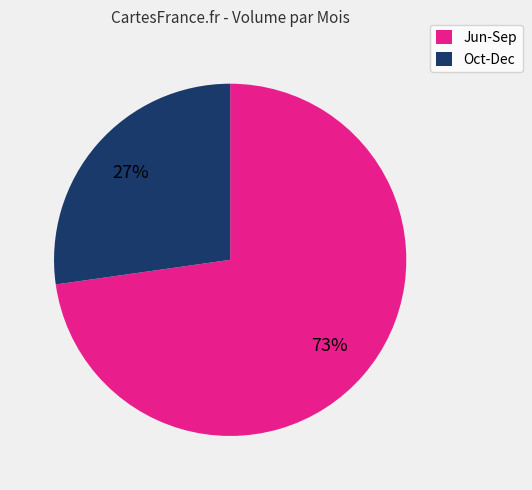

How many segments does this pie chart have?

2